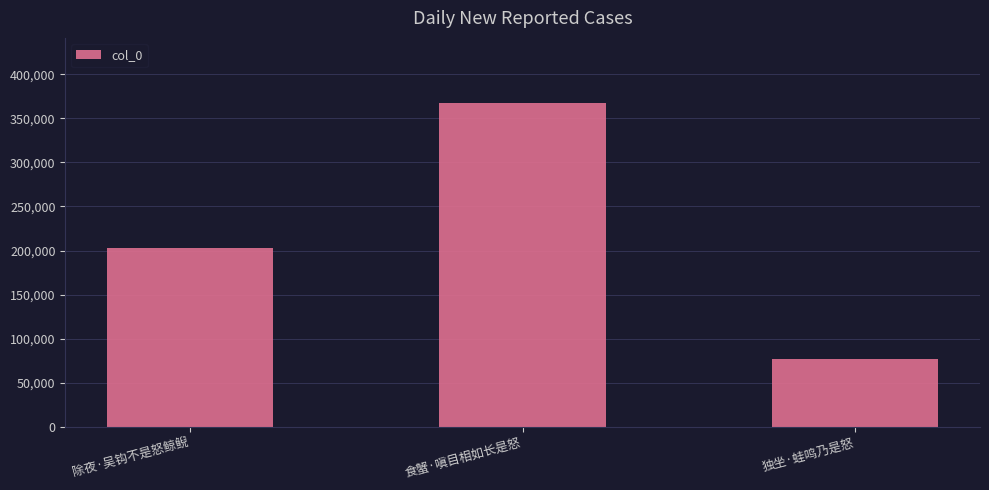

How many values are below 203406?

1